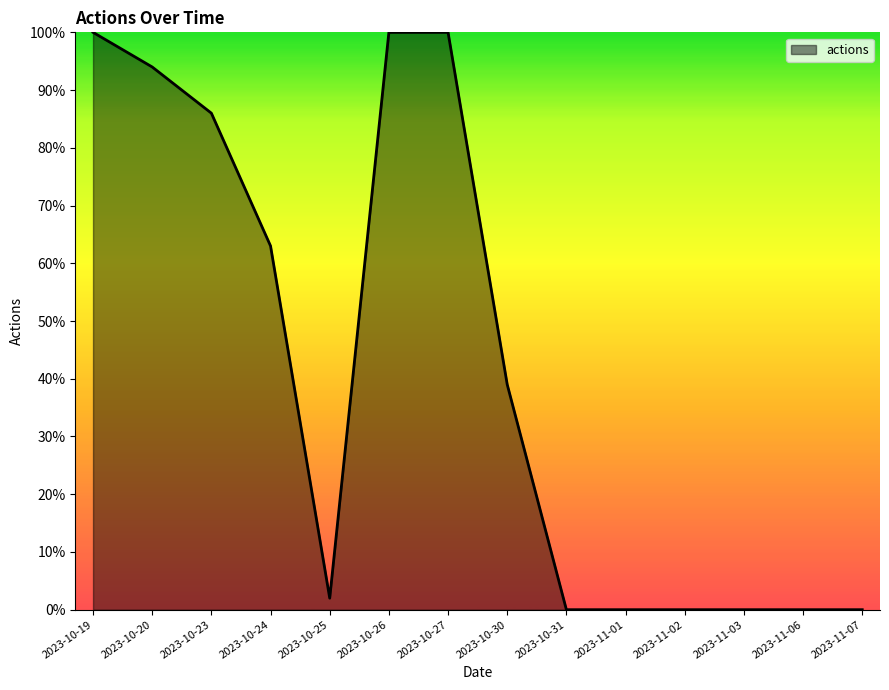

Which has a higher value, 2023-10-31 or 2023-10-24?

2023-10-24